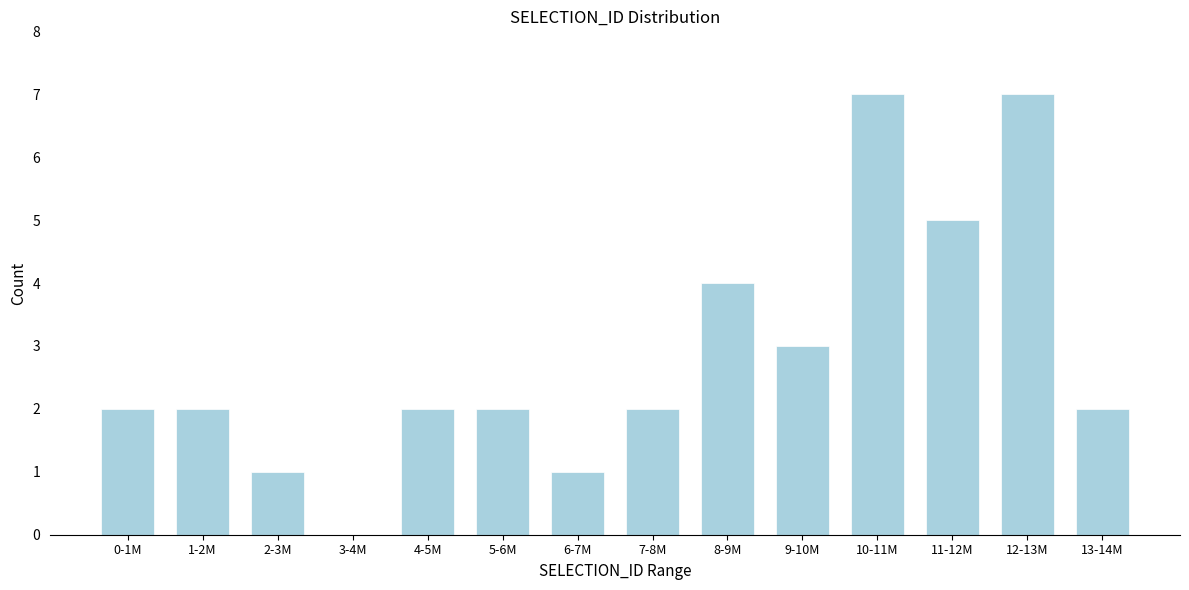

Reading left to right, what are all the values shown in this chart?

0-1M=2	1-2M=2	2-3M=1	3-4M=0	4-5M=2	5-6M=2	6-7M=1	7-8M=2	8-9M=4	9-10M=3	10-11M=7	11-12M=5	12-13M=7	13-14M=2